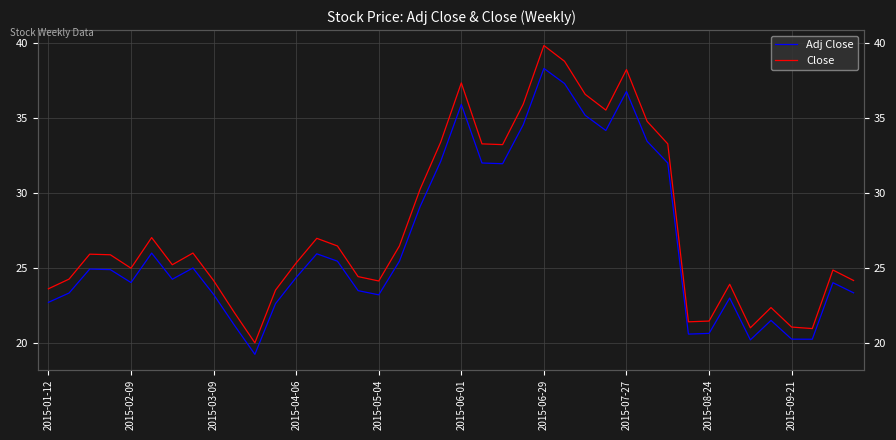

What is the difference between the maximum and minimum values in the Close series?

19.8